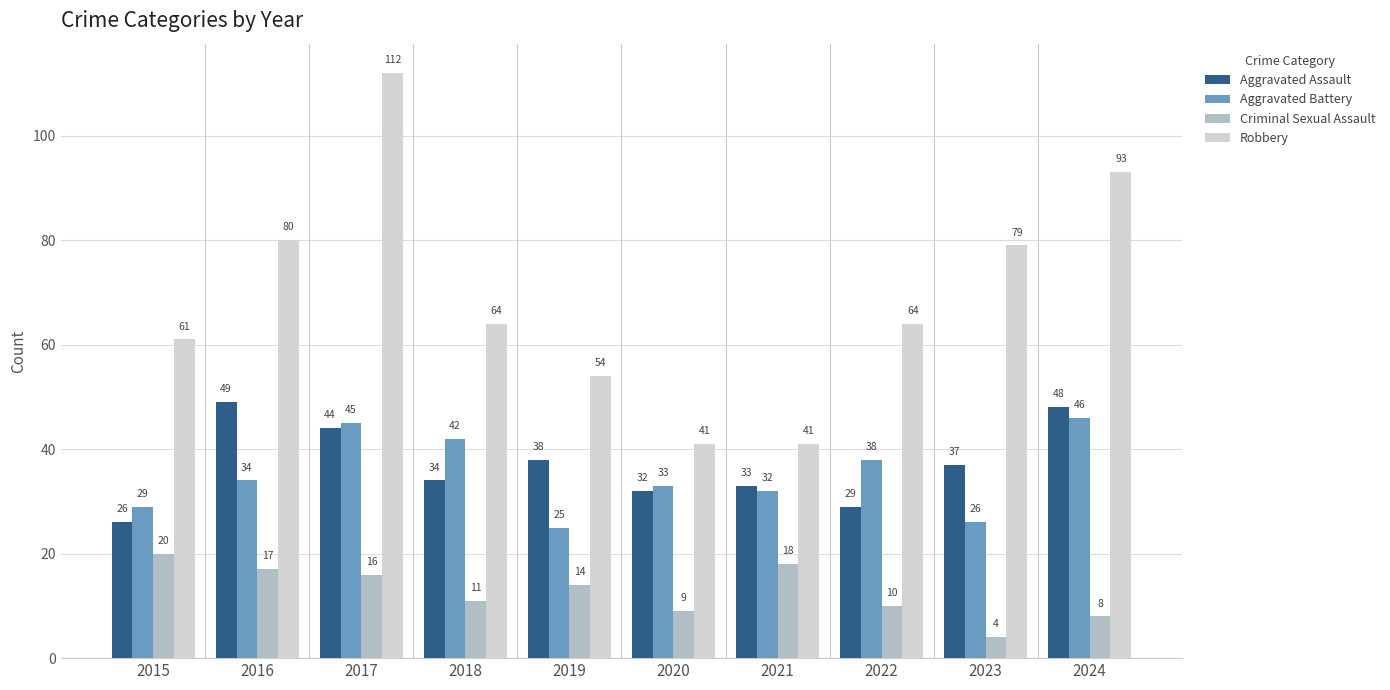

Does the chart contain stacked bars?

No